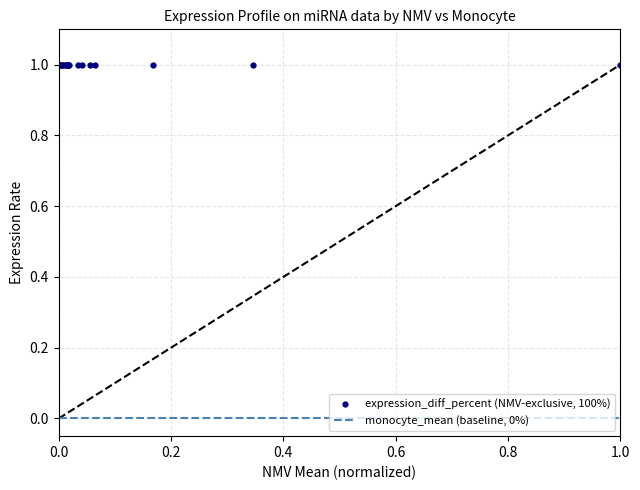

At how many categories does at least one series exceed 0?

20